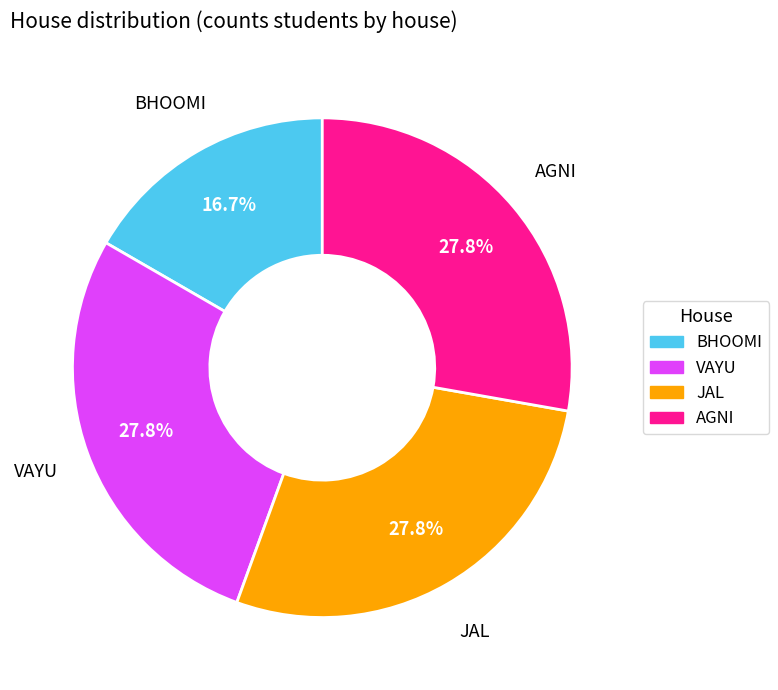

Is there a majority slice in this chart?

No